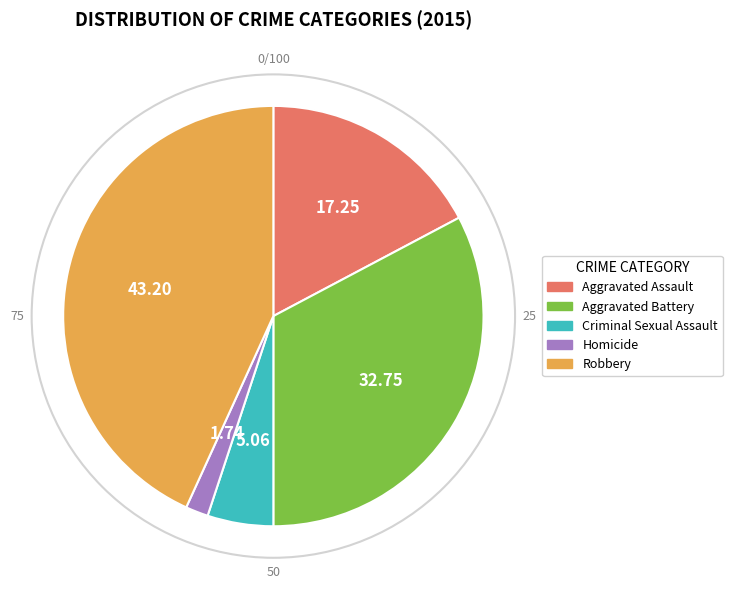

Is there a majority slice in this chart?

No